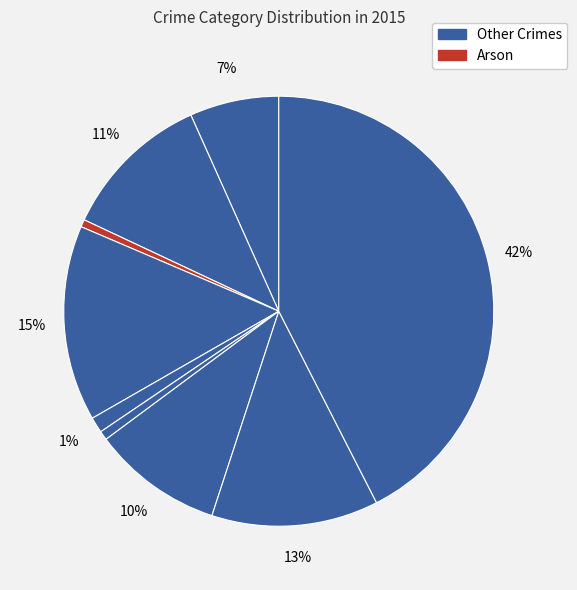

Is there any slice that represents more than half of the pie?

No